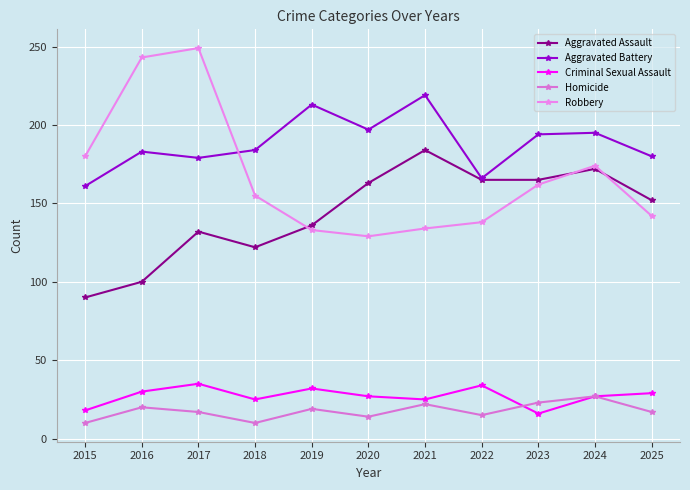

Reading left to right, what are all the values shown in this chart?

Aggravated Assault: 90	100	132	122	136	163	184	165	165	172	152
Aggravated Battery: 161	183	179	184	213	197	219	166	194	195	180
Criminal Sexual Assault: 18	30	35	25	32	27	25	34	16	27	29
Homicide: 10	20	17	10	19	14	22	15	23	27	17
Robbery: 180	243	249	155	133	129	134	138	162	174	142